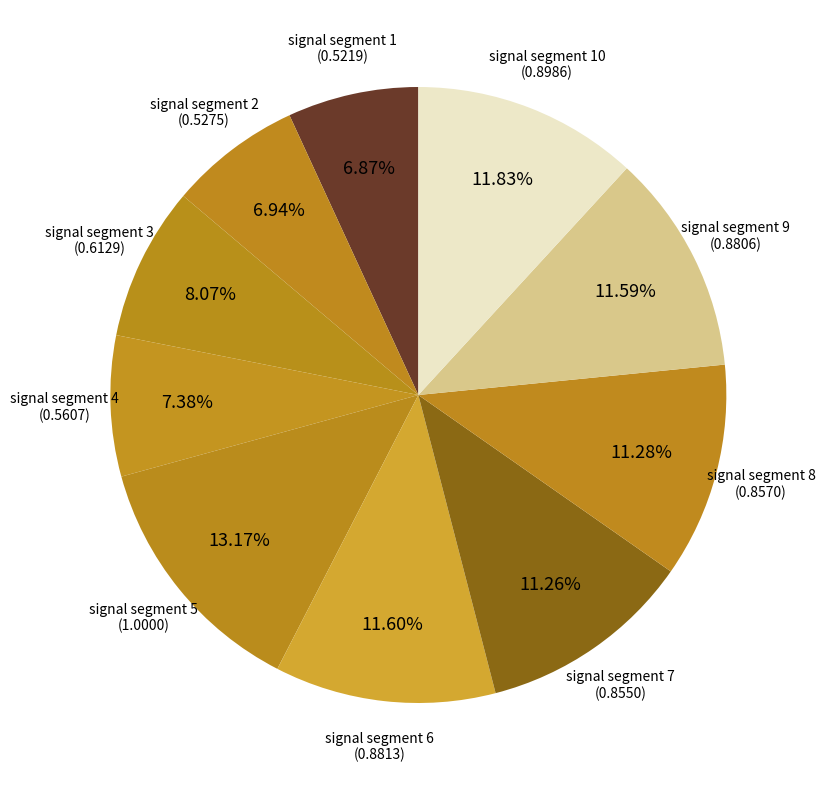

Which has a higher value, signal segment 6 or signal segment 1?

signal segment 6